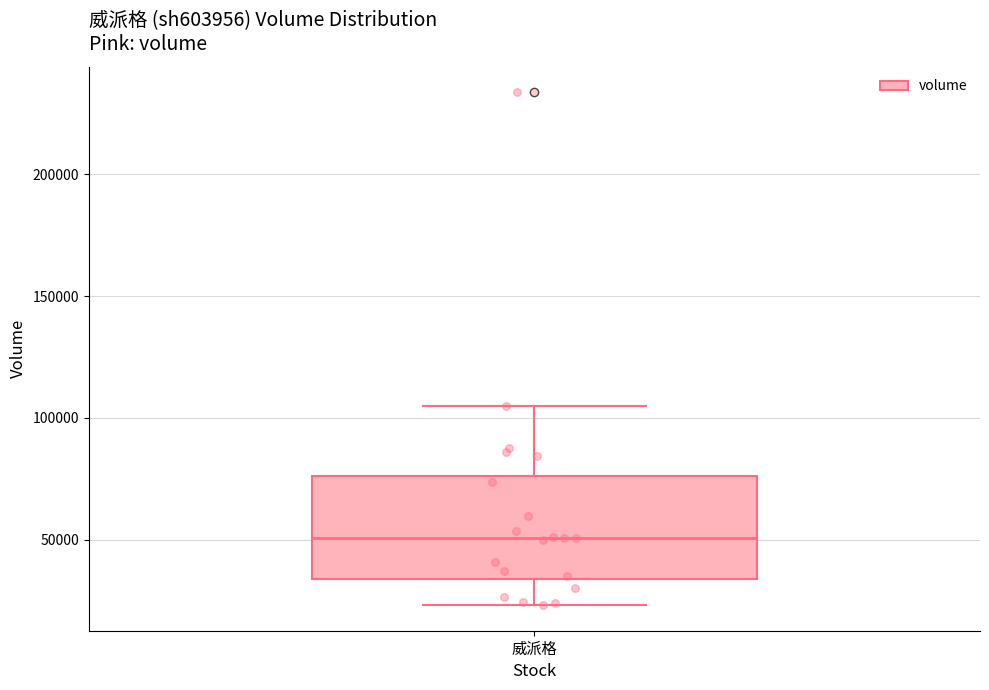

Transcribe this box plot: give where the median line is, the range the box spans, and where the two whiskers end, as read against the y-axis. The values are not printed on the chart, so give them approximately, as read against the axis.

median 50000, box 35000 to 75000, whiskers 25000 to 105000